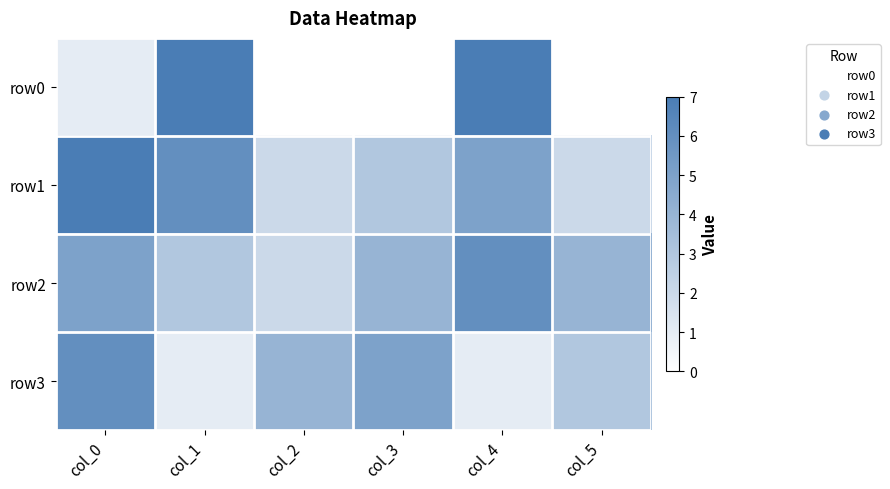

How many series are shown in this chart?

4